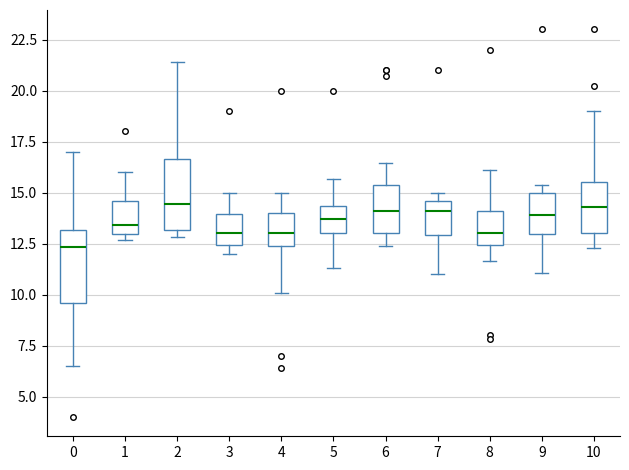

Which box has the lowest median line?

0